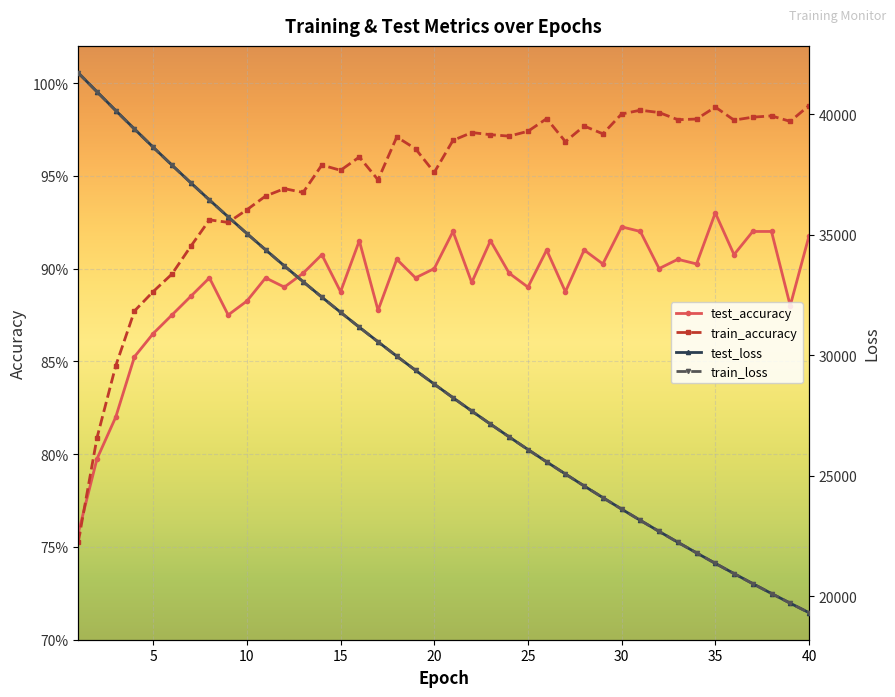

Rank the categories by train_accuracy value from highest to lowest.

40, 35, 31, 32, 30, 38, 37, 26, 34, 33, 36, 39, 28, 25, 22, 29, 23, 24, 18, 21, 27, 19, 16, 14, 15, 20, 17, 12, 13, 11, 10, 8, 9, 7, 6, 5, 4, 3, 2, 1